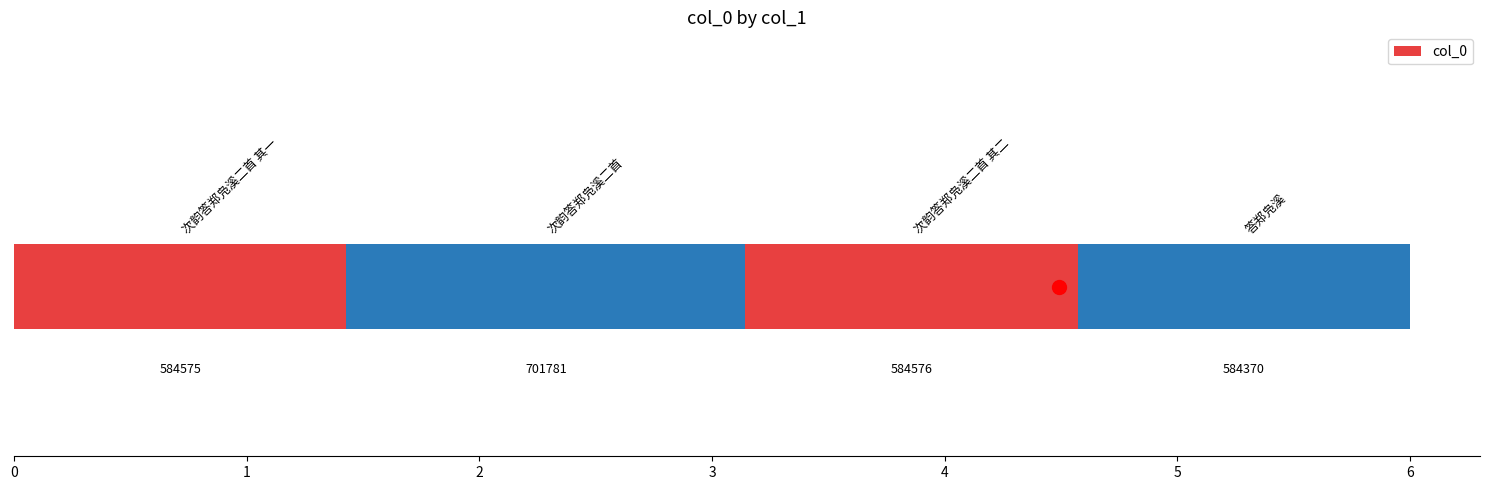

What is the average value?

613826